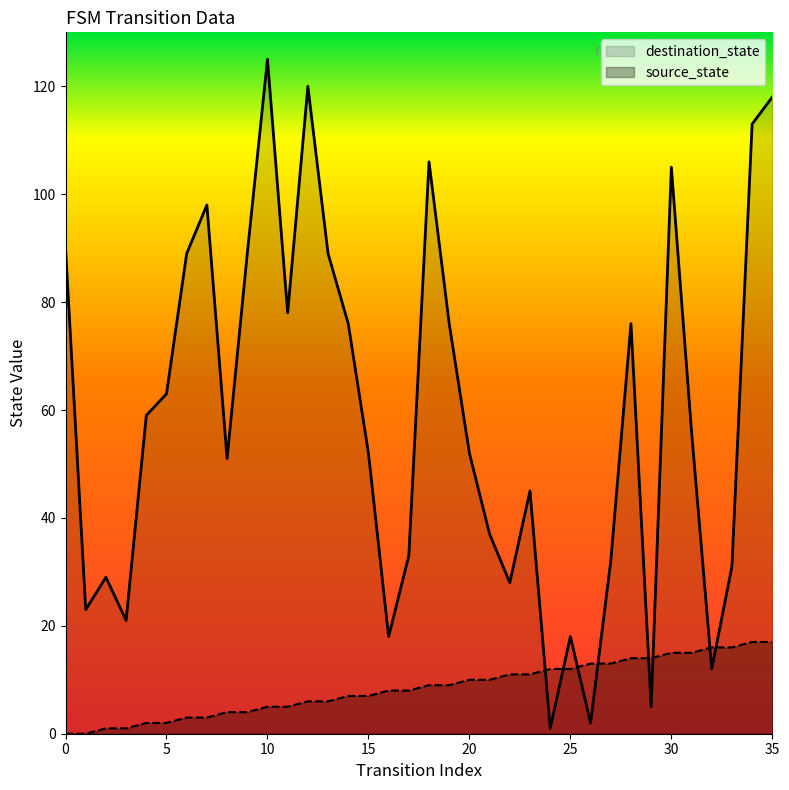

Reading left to right, list all the values displayed in this chart.

source_state: 0=0	1=0	2=1	3=1	4=2	5=2	6=3	7=3	8=4	9=4	10=5	11=5	12=6	13=6	14=7	15=7	16=8	17=8	18=9	19=9	20=10	21=10	22=11	23=11	24=12	25=12	26=13	27=13	28=14	29=14	30=15	31=15	32=16	33=16	34=17	35=17
destination_state: 0=90	1=23	2=29	3=21	4=59	5=63	6=89	7=98	8=51	9=89	10=125	11=78	12=120	13=89	14=76	15=52	16=18	17=33	18=106	19=76	20=52	21=37	22=28	23=45	24=1	25=18	26=2	27=32	28=76	29=5	30=105	31=56	32=12	33=31	34=113	35=118